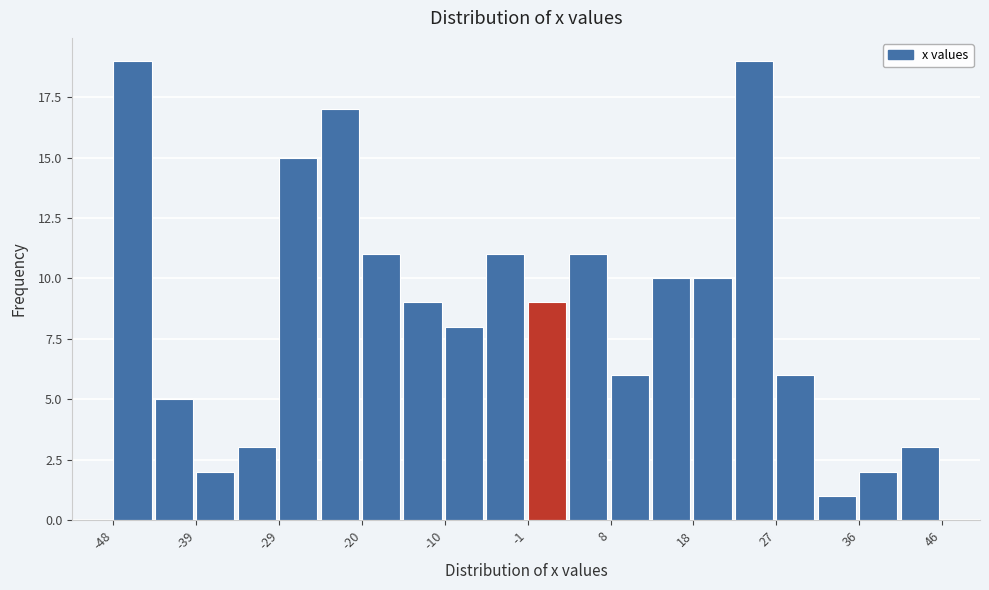

Reading left to right, list every bar in this chart as the range it spans on the x-axis followed by its height. Neither the bar edges nor the heights are printed on the chart, so give them approximately, as read against the axes.

-48 to -43: 19
-43 to -39: 5
-39 to -34: 2
-34 to -29: 3
-29 to -24: 15
-24 to -20: 17
-20 to -15: 11
-15 to -10: 9
-10 to -6: 8
-6 to -1: 11
-1 to 4: 9
4 to 8: 11
8 to 13: 6
13 to 18: 10
18 to 22: 10
22 to 27: 19
27 to 32: 6
32 to 36: 1
36 to 41: 2
41 to 46: 3